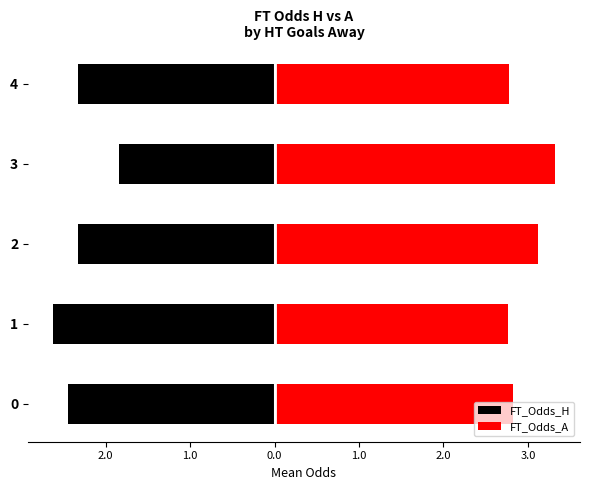

How many groups of bars are there?

5